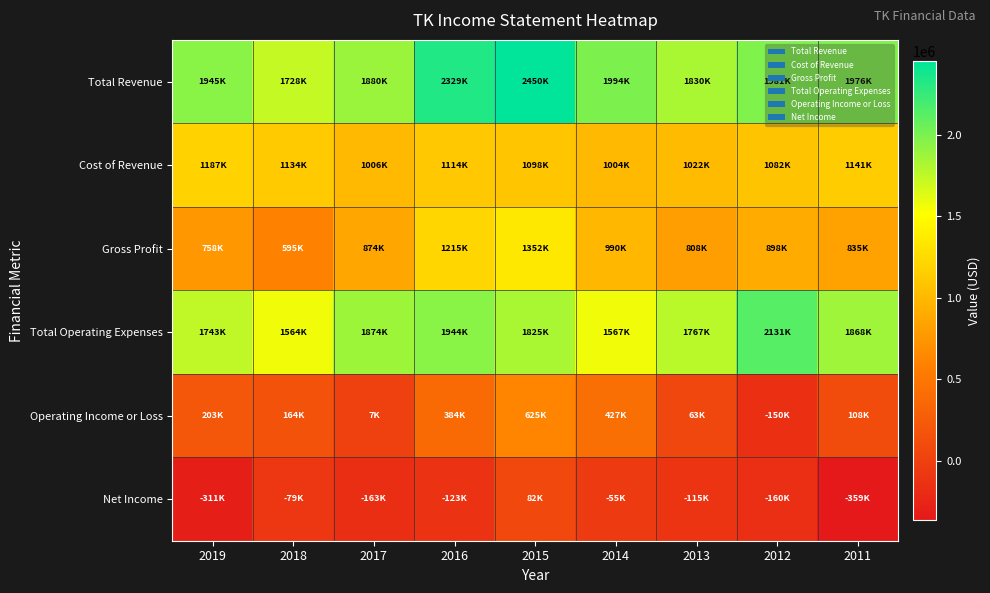

Reading left to right, what are all the values shown in this chart?

Total Revenue: 2019=1945400	2018=1728500	2017=1880300	2016=2328600	2015=2450400	2014=1993900	2013=1830100	2012=1980800	2011=1976000
Cost of Revenue: 2019=1186900	2018=1133500	2017=1005800	2016=1113500	2015=1098400	2014=1004400	2013=1022000	2012=1082300	2011=1140700
Gross Profit: 2019=758500	2018=594900	2017=874500	2016=1215100	2015=1352000	2014=989500	2013=808100	2012=898400	2011=835300
Total Operating Expenses: 2019=1742700	2018=1564200	2017=1873600	2016=1944300	2015=1825300	2014=1566800	2013=1767300	2012=2131200	2011=1867600
Operating Income or Loss: 2019=202600	2018=164300	2017=6700	2016=384300	2015=625100	2014=427200	2013=62700	2012=-150400	2011=108400
Net Income: 2019=-310600	2018=-79200	2017=-163300	2016=-123200	2015=82200	2014=-54800	2013=-114700	2012=-160200	2011=-358600